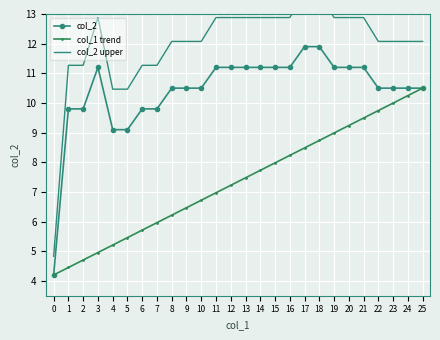

How many lines are shown in the chart?

3